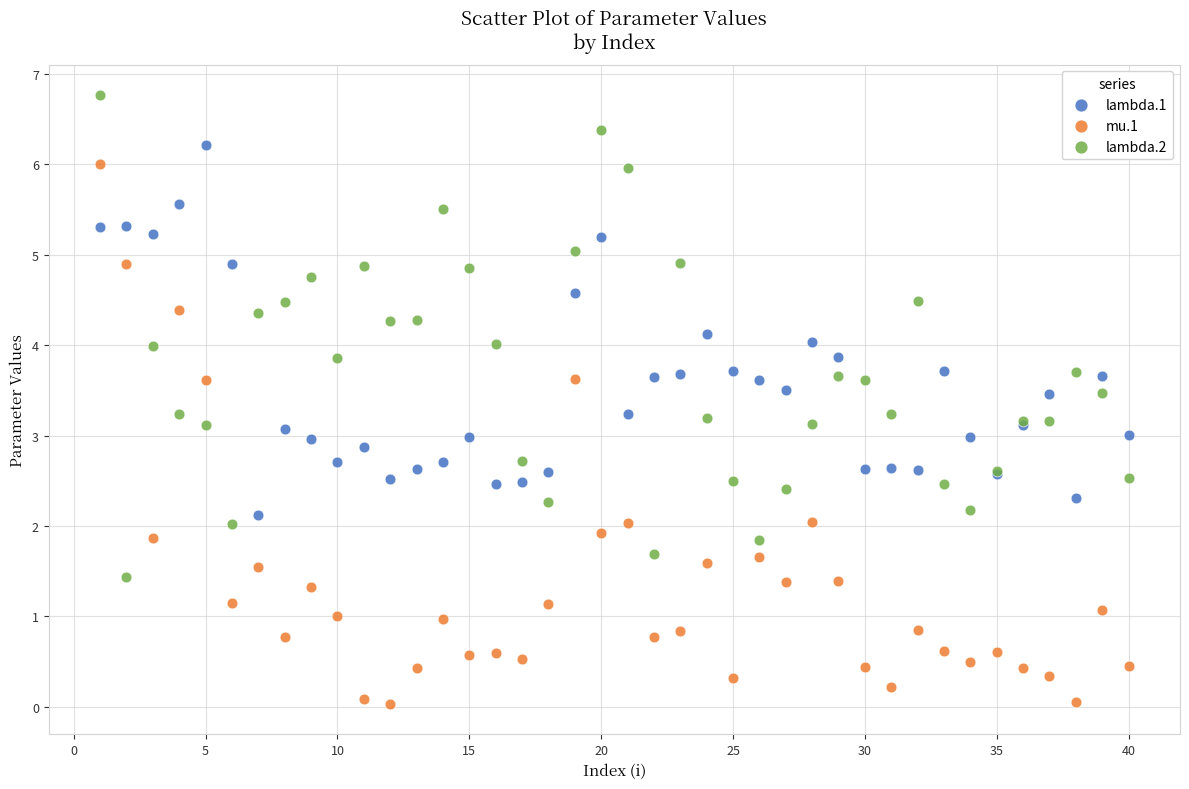

Which series has the largest Y range (max minus min)?

mu.1